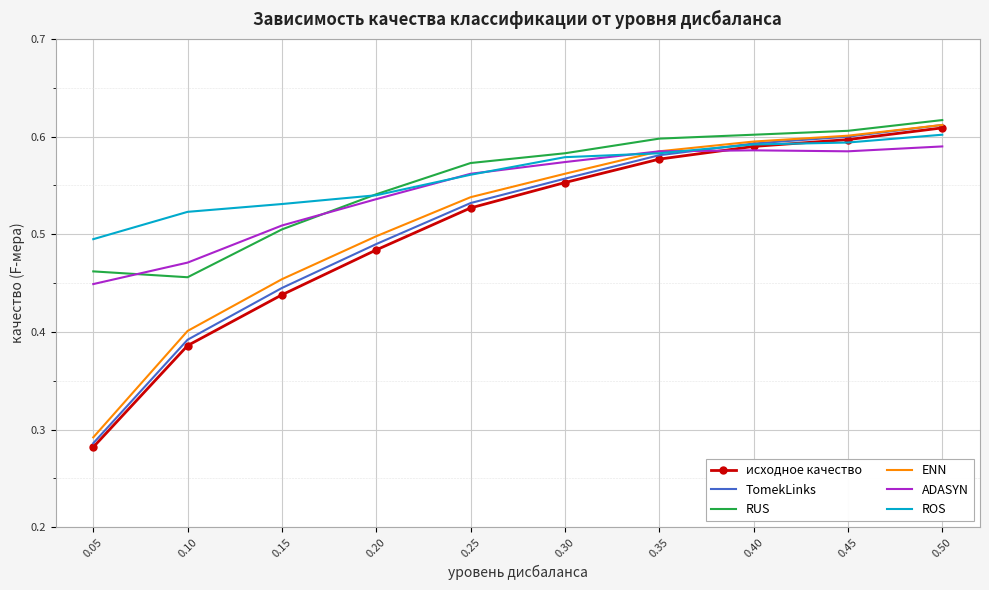

What is the sum of all TomekLinks values?

5.1